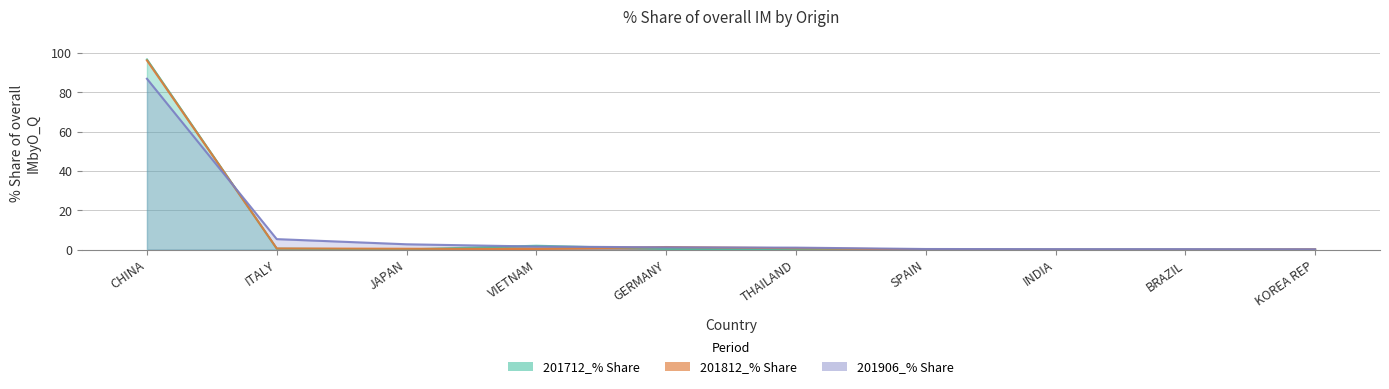

At how many categories does at least one series exceed 88?

1